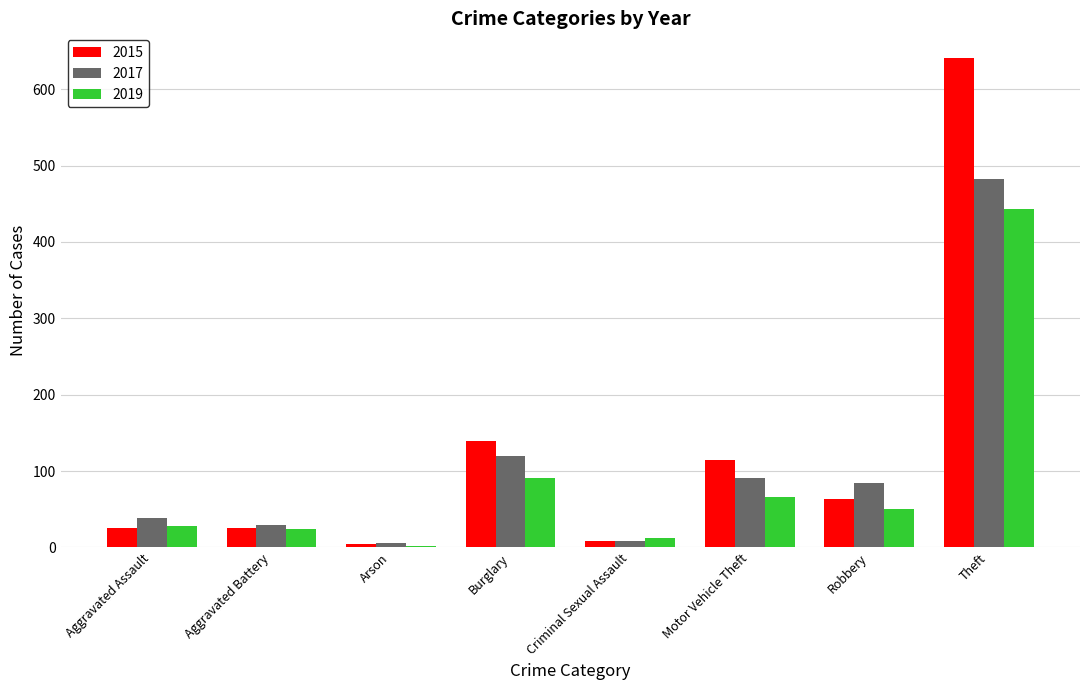

True or false: 2015 has a value of 59 at Burglary.

False